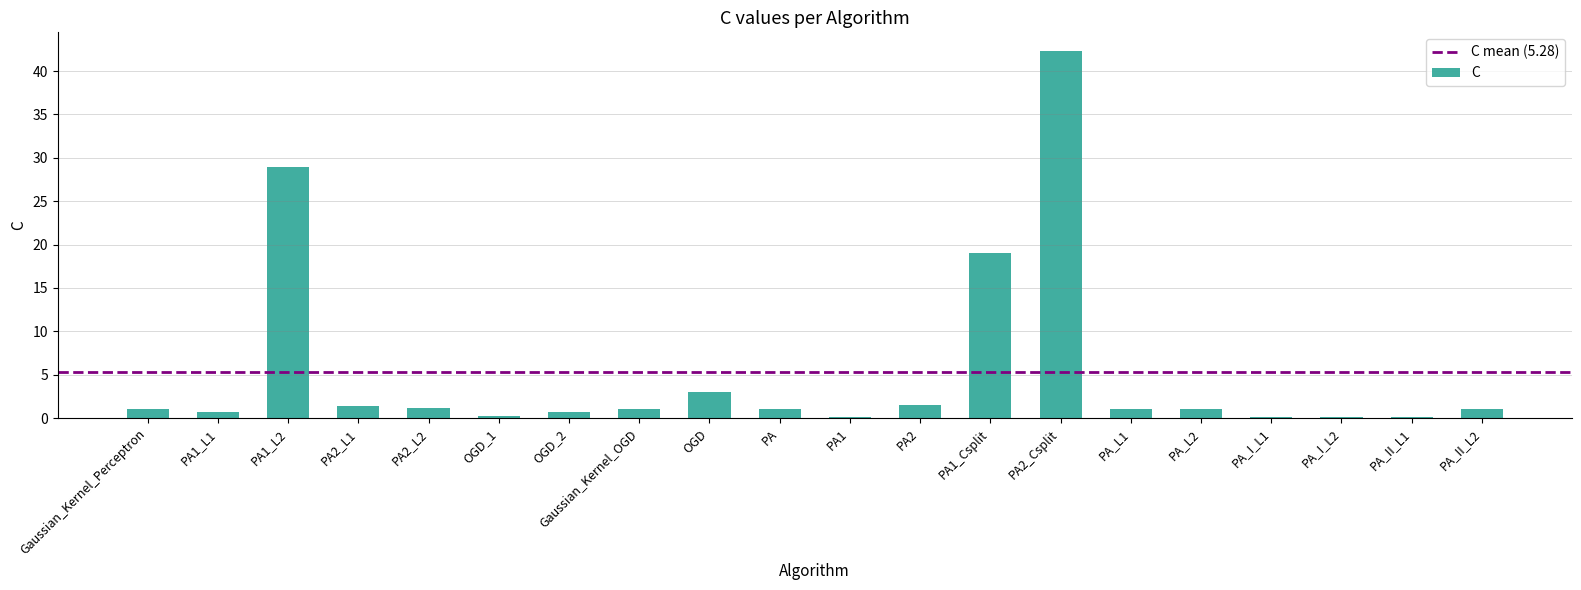

How many distinct data groups are displayed?

1